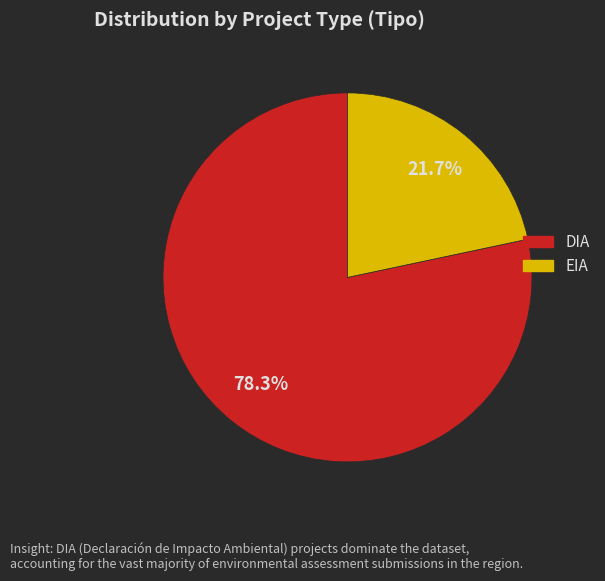

Does EIA account for over 50% of the chart?

No